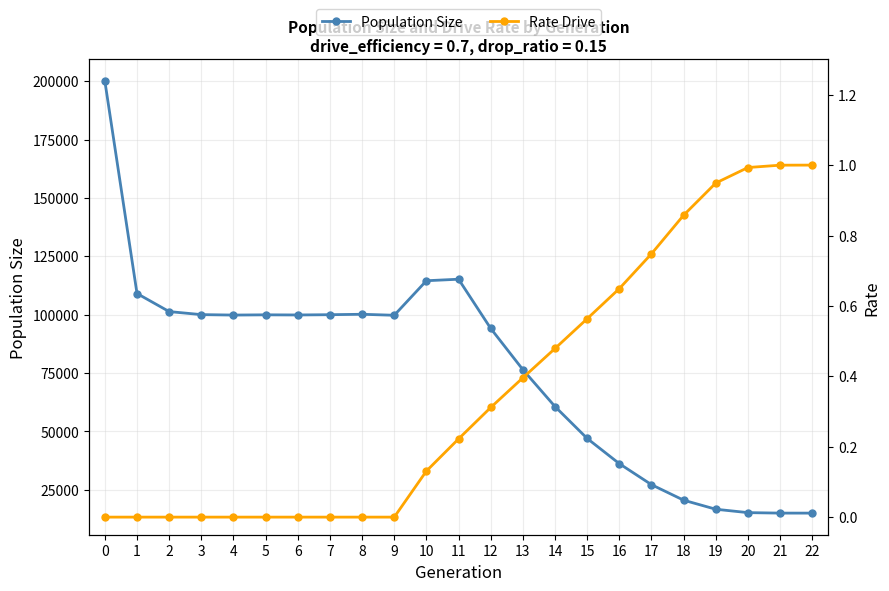

Where is the first local minimum for Population Size?

4